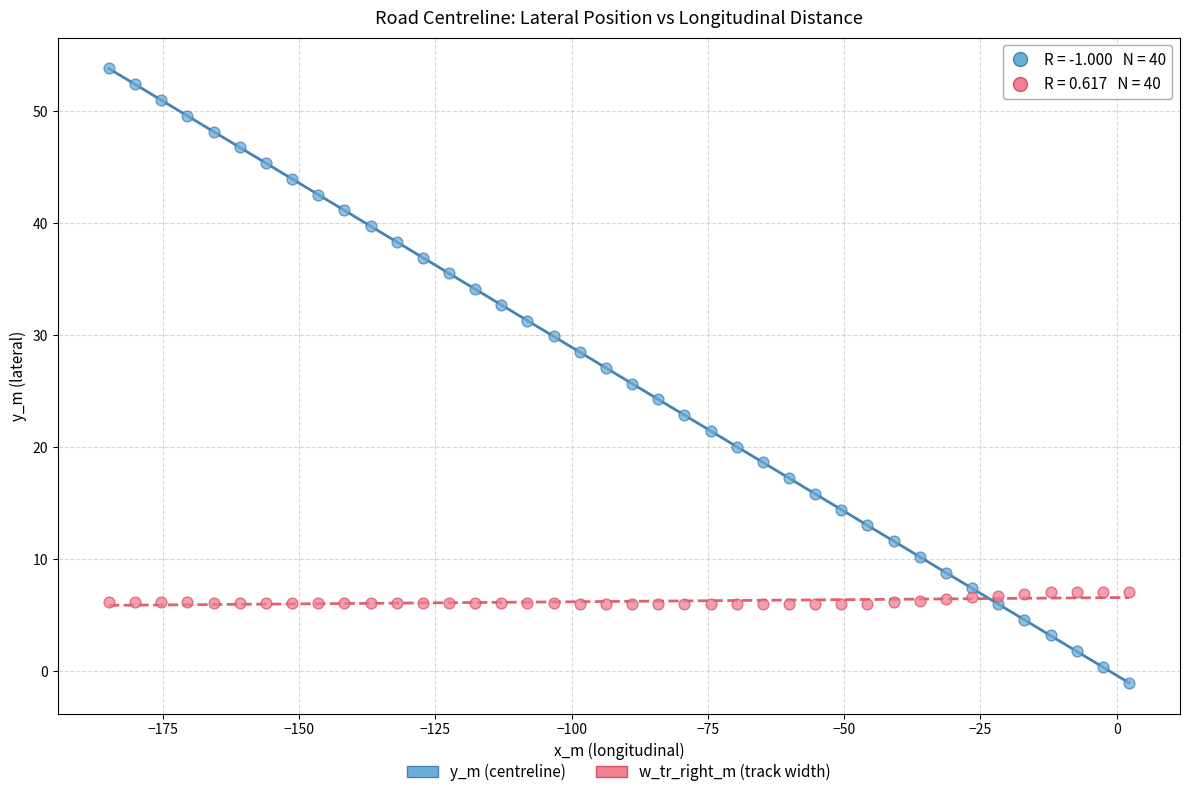

Across all data points, what is the range of Y values (max minus min)?

54.8